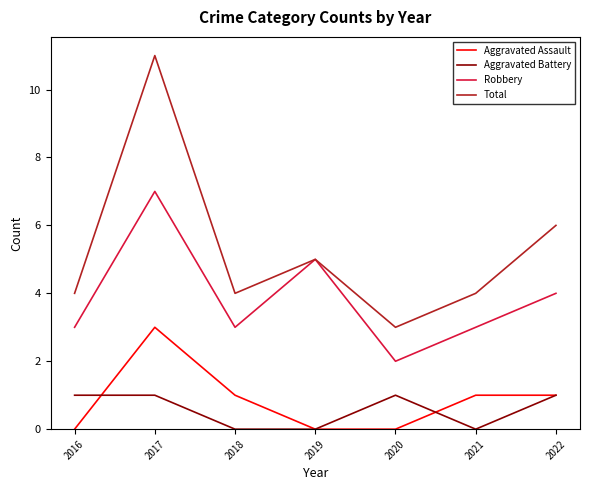

List the series in order of their peak value, highest first.

Total, Robbery, Aggravated Assault, Aggravated Battery